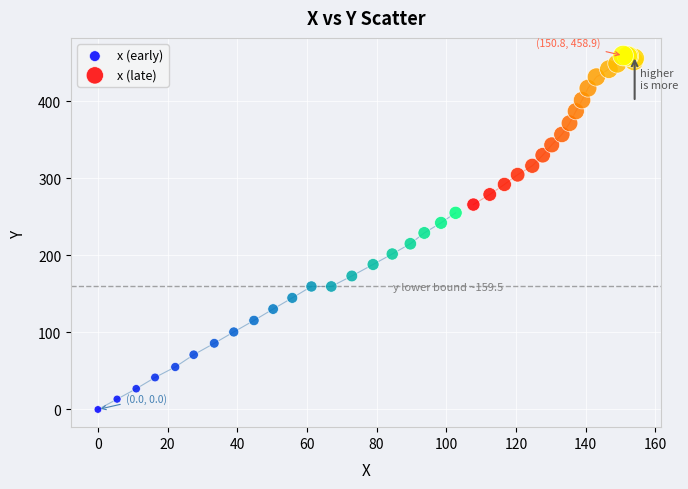

Which series contains the lowest Y value?

x (early)